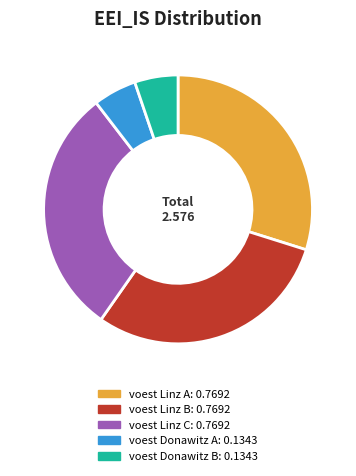

Between voest Linz B: 0.7692 and voest Donawitz B: 0.1343, which is larger?

voest Linz B: 0.7692